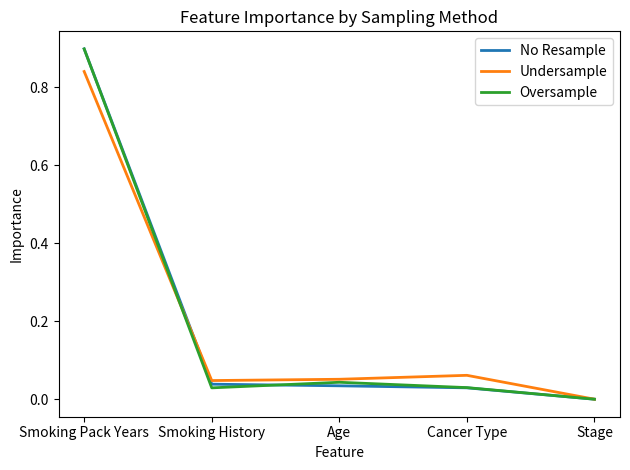

What is the difference between the Oversample values at Stage and Smoking Pack Years?

0.9